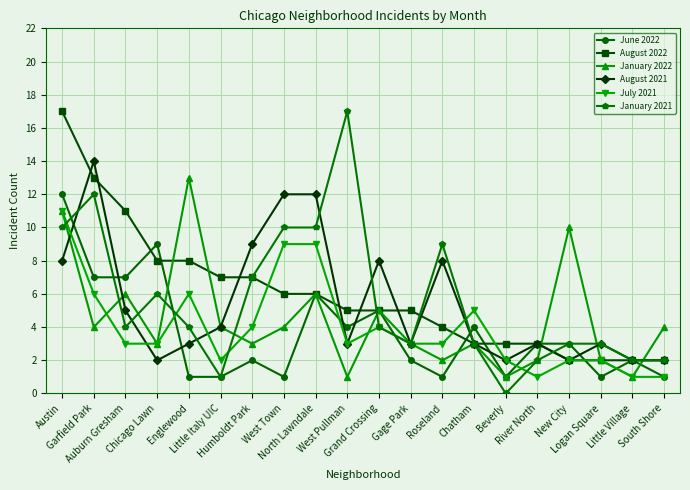

What is the maximum value for August 2021?

14